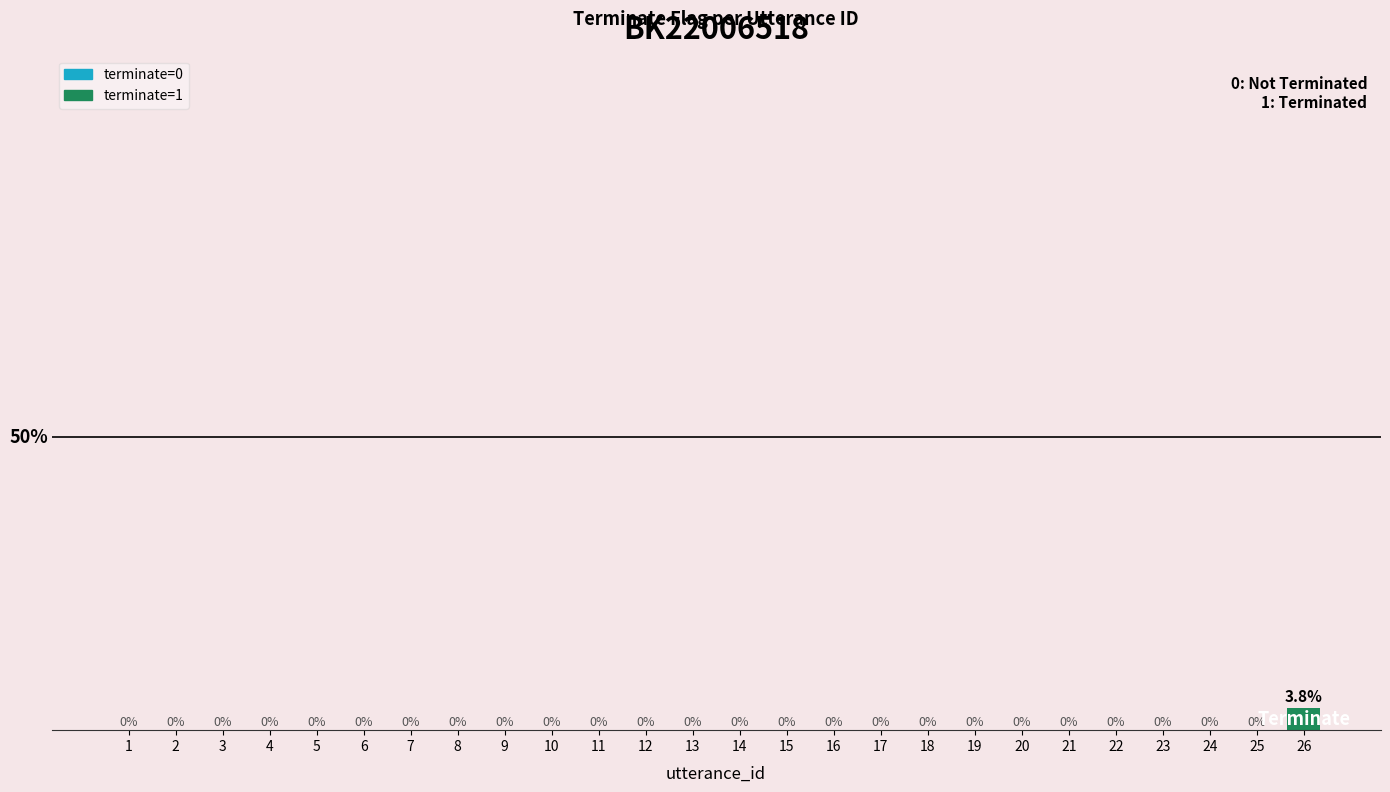

Rank the categories by value from highest to lowest.

26, 1, 2, 3, 4, 5, 6, 7, 8, 9, 10, 11, 12, 13, 14, 15, 16, 17, 18, 19, 20, 21, 22, 23, 24, 25